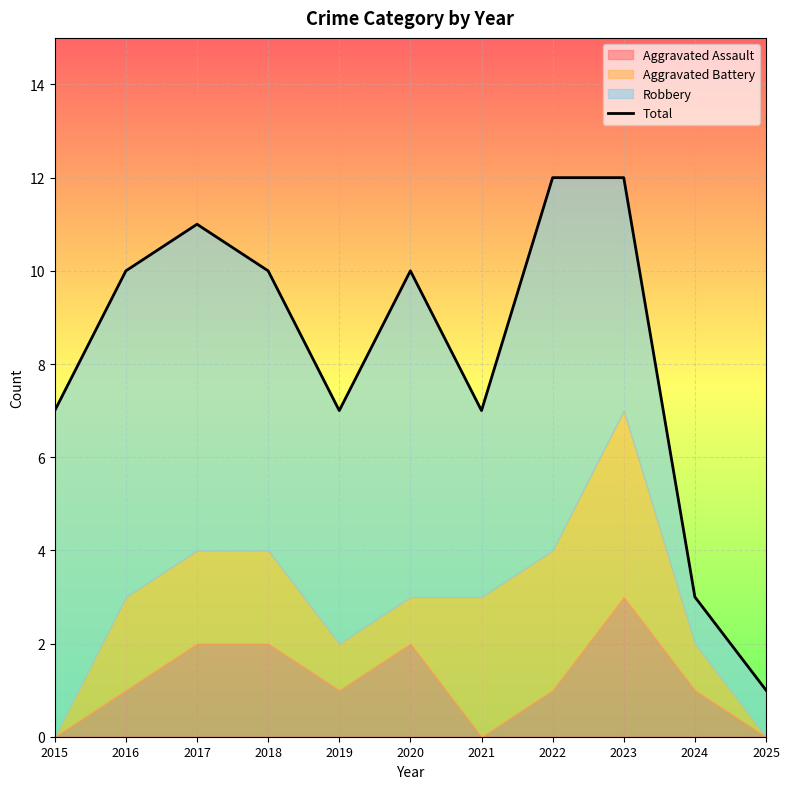

Reading right to left, what are all the values shown in this chart?

1	3	12	12	7	10	7	10	11	10	7